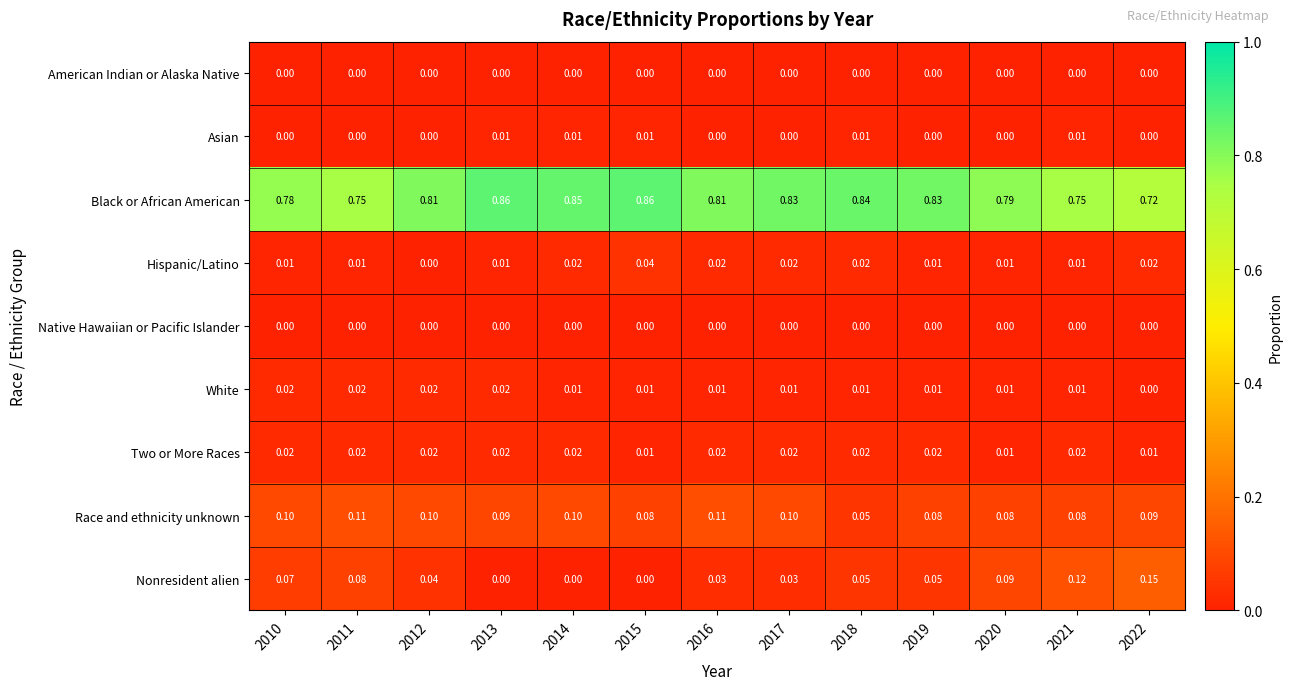

Which series has the widest spread of values?

Nonresident alien